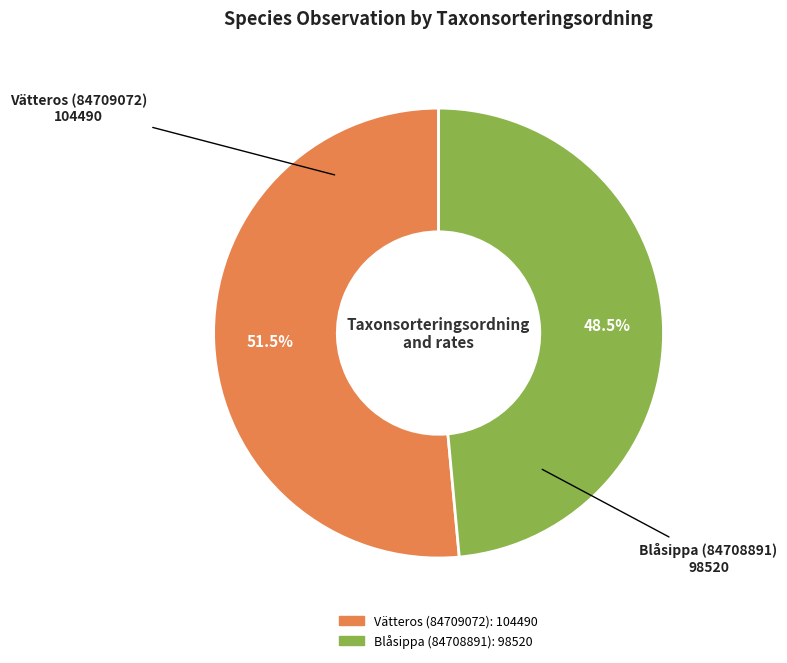

The Vätteros (84709072) slice represents 39% of the pie. True or false?

False